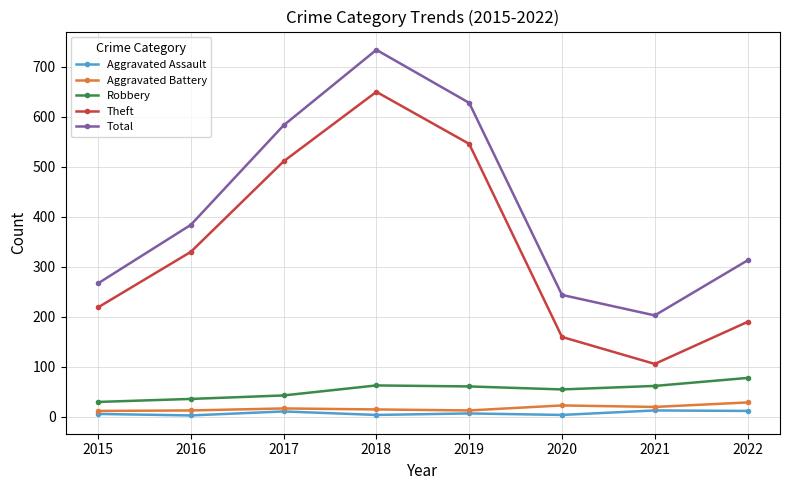

What is the highest value of the Robbery series?

78